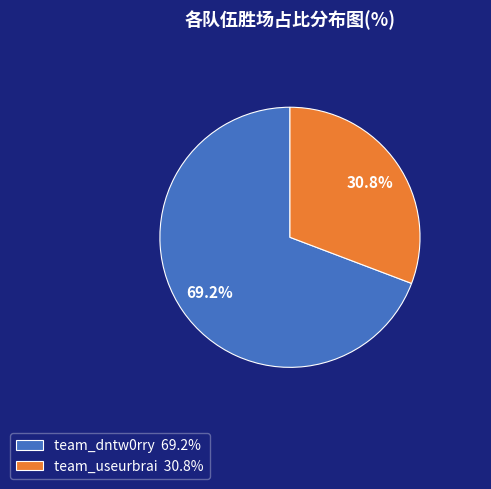

To the nearest percent, what portion does team_dntw0rry represent?

69%